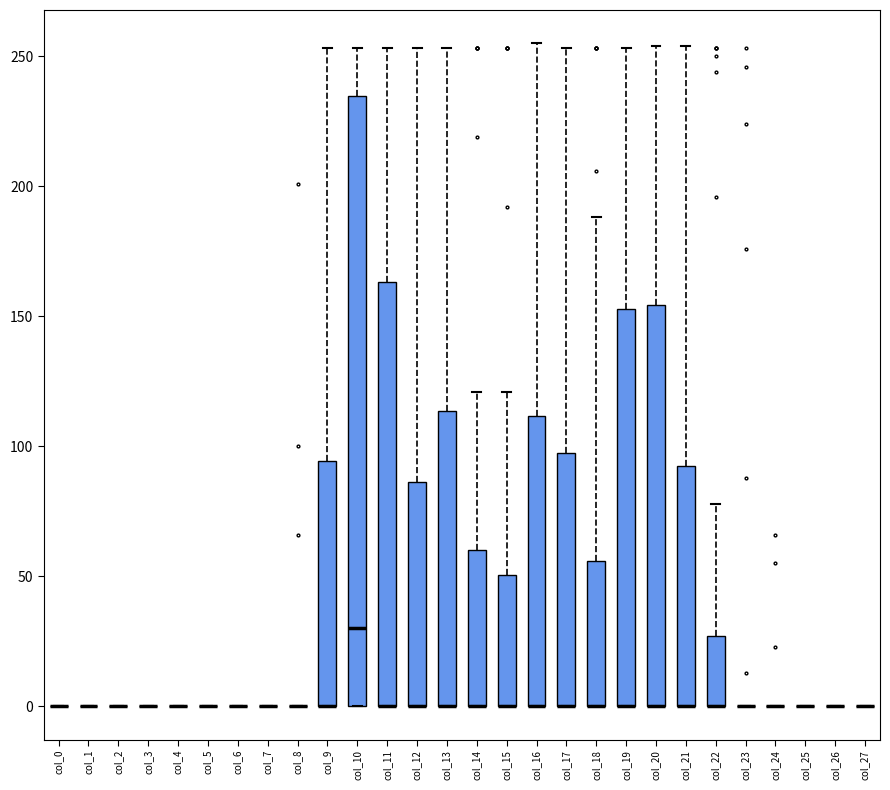

Reading left to right, read every box against the y-axis: the position of its median line, the range the box covers, and the ends of its whiskers. The values are not printed on the chart, so give them approximately, as read against the axis.

col_0: box collapsed to a line at 0, whiskers 0 to 0
col_1: box collapsed to a line at 0, whiskers 0 to 0
col_2: box collapsed to a line at 0, whiskers 0 to 0
col_3: box collapsed to a line at 0, whiskers 0 to 0
col_4: box collapsed to a line at 0, whiskers 0 to 0
col_5: box collapsed to a line at 0, whiskers 0 to 0
col_6: box collapsed to a line at 0, whiskers 0 to 0
col_7: box collapsed to a line at 0, whiskers 0 to 0
col_8: box collapsed to a line at 0, whiskers 0 to 0
col_9: median 0 (drawn on the box's lower edge), box 0 to 95, whiskers 0 to 255
col_10: median 30, box 0 to 235, whiskers 0 to 255
col_11: median 0 (drawn on the box's lower edge), box 0 to 165, whiskers 0 to 255
col_12: median 0 (drawn on the box's lower edge), box 0 to 85, whiskers 0 to 255
col_13: median 0 (drawn on the box's lower edge), box 0 to 115, whiskers 0 to 255
col_14: median 0 (drawn on the box's lower edge), box 0 to 60, whiskers 0 to 120
col_15: median 0 (drawn on the box's lower edge), box 0 to 50, whiskers 0 to 120
col_16: median 0 (drawn on the box's lower edge), box 0 to 110, whiskers 0 to 255
col_17: median 0 (drawn on the box's lower edge), box 0 to 100, whiskers 0 to 255
col_18: median 0 (drawn on the box's lower edge), box 0 to 55, whiskers 0 to 190
col_19: median 0 (drawn on the box's lower edge), box 0 to 155, whiskers 0 to 255
col_20: median 0 (drawn on the box's lower edge), box 0 to 155, whiskers 0 to 255
col_21: median 0 (drawn on the box's lower edge), box 0 to 95, whiskers 0 to 255
col_22: median 0 (drawn on the box's lower edge), box 0 to 25, whiskers 0 to 80
col_23: box collapsed to a line at 0, whiskers 0 to 0
col_24: box collapsed to a line at 0, whiskers 0 to 0
col_25: box collapsed to a line at 0, whiskers 0 to 0
col_26: box collapsed to a line at 0, whiskers 0 to 0
col_27: box collapsed to a line at 0, whiskers 0 to 0